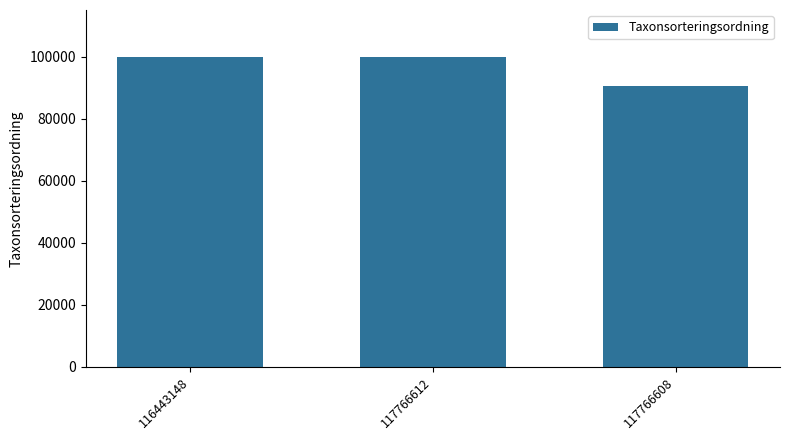

What is the average value?

96877